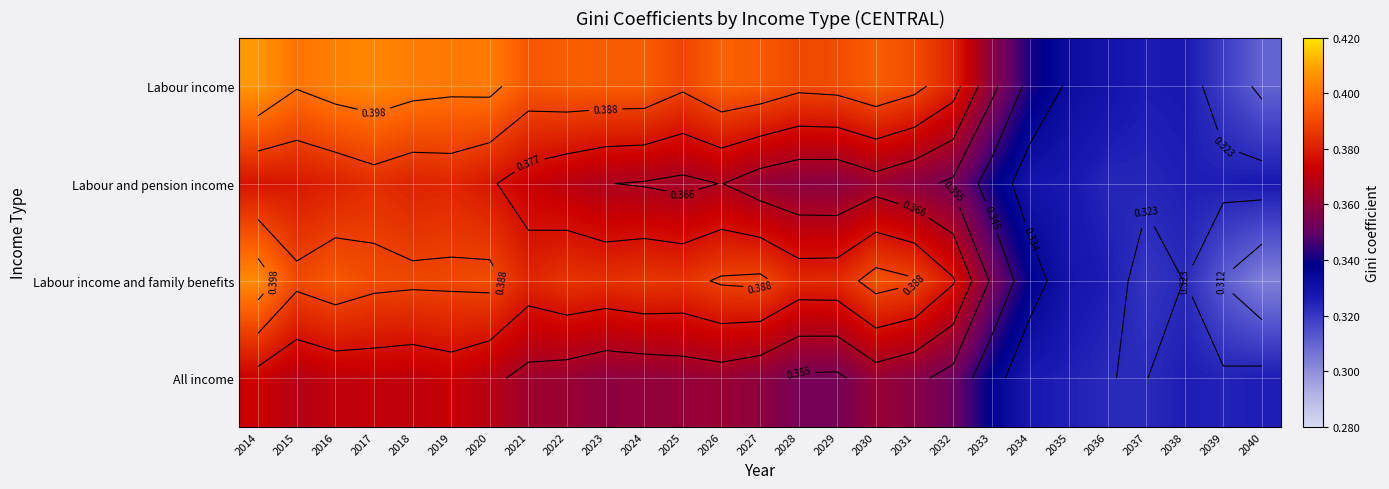

True or false: Labour and pension income has a value of 0.2 at 2014.

False